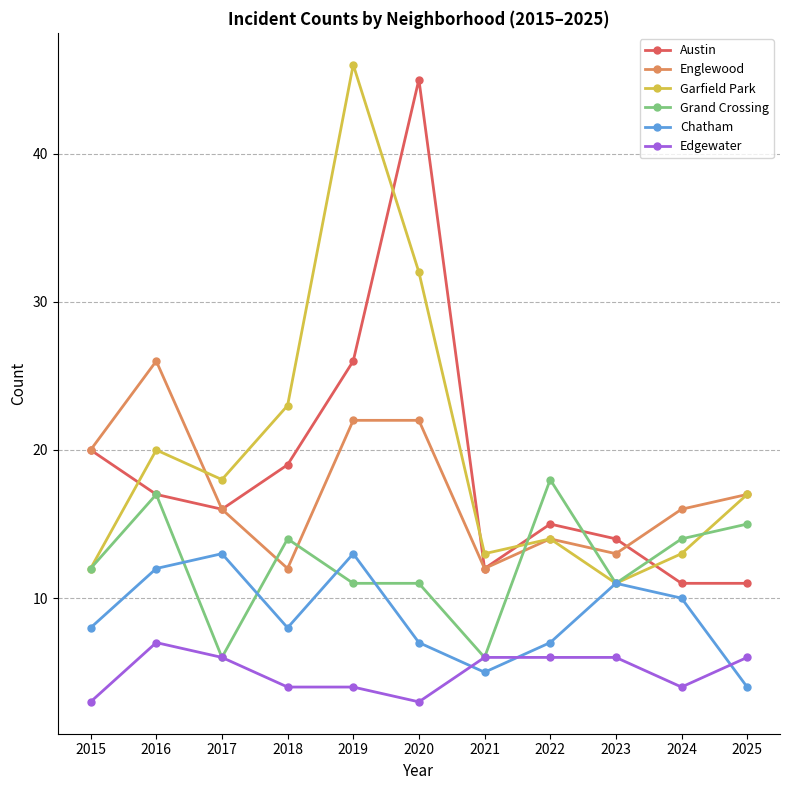

Which series has the largest range (max minus min)?

Garfield Park